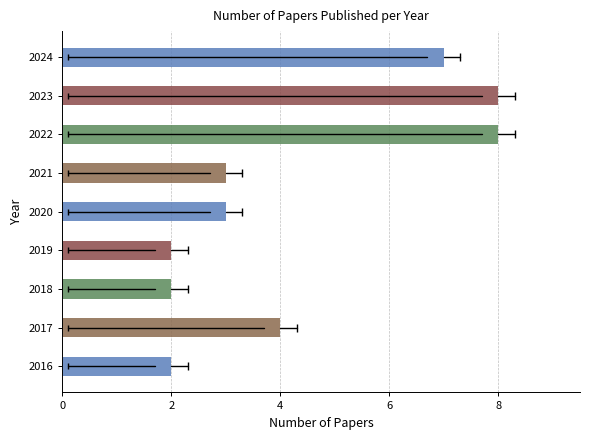

Count the number of categories in the chart.

9